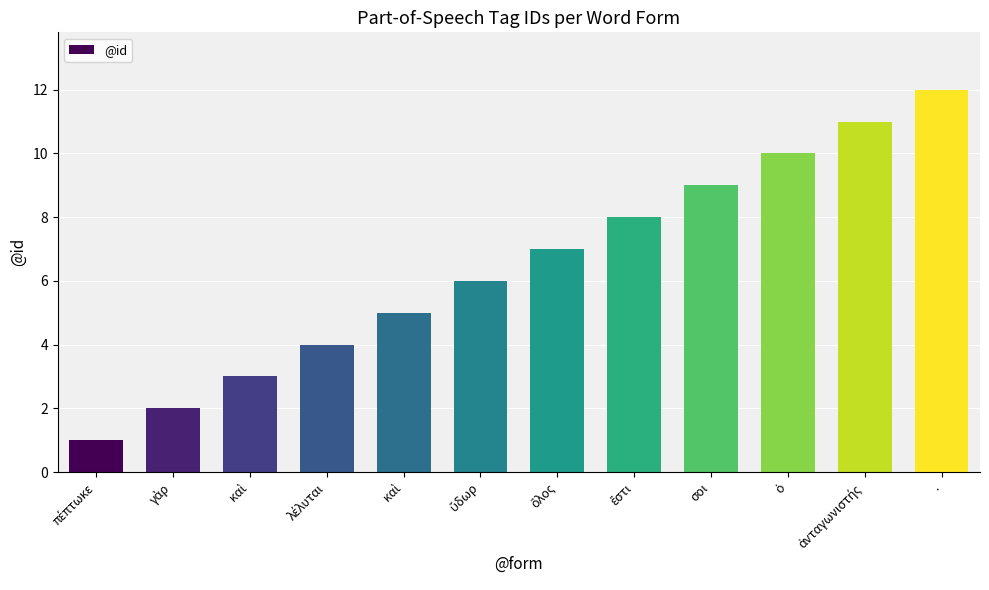

What is the average value?

6